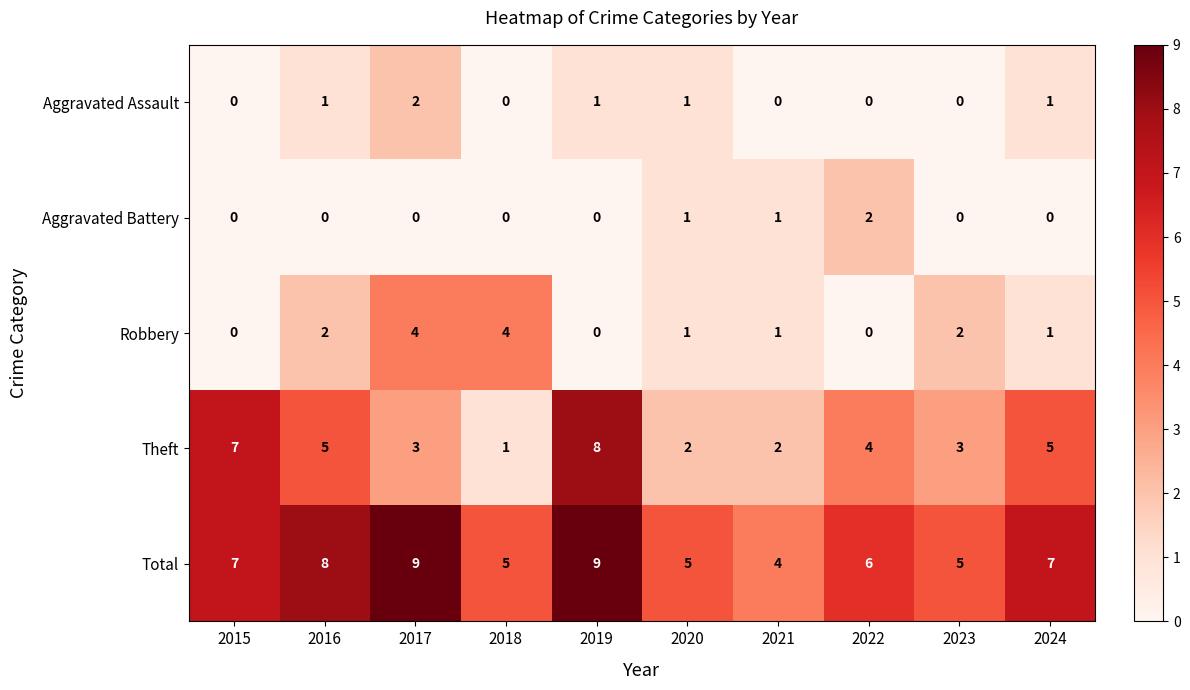

True or false: Total has a value of 8 at 2023.

False